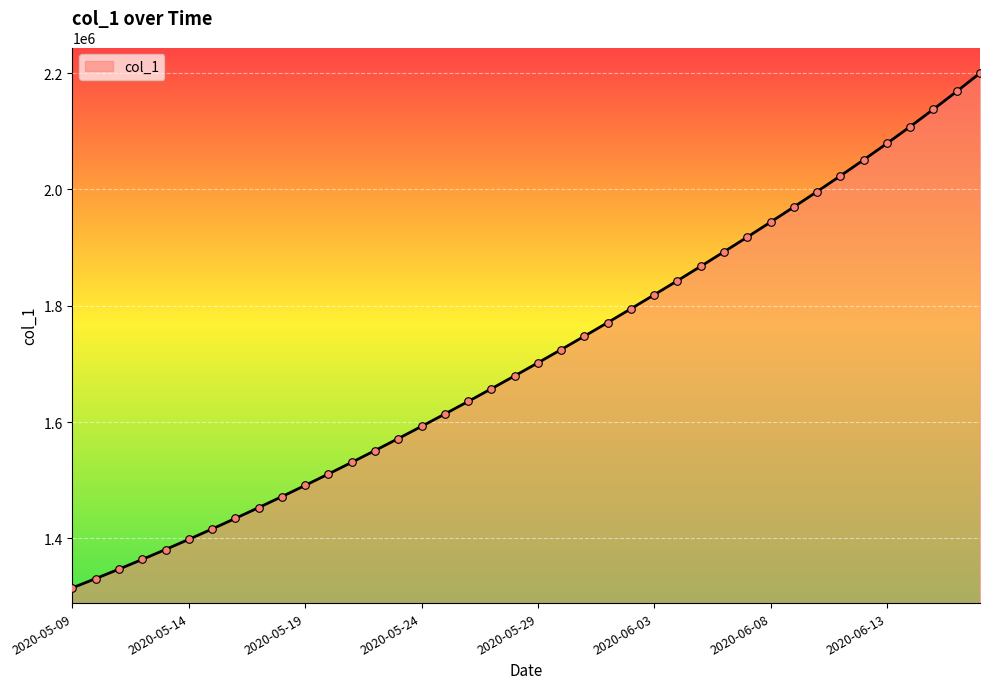

What is the maximum value shown in the chart?

2199996.8